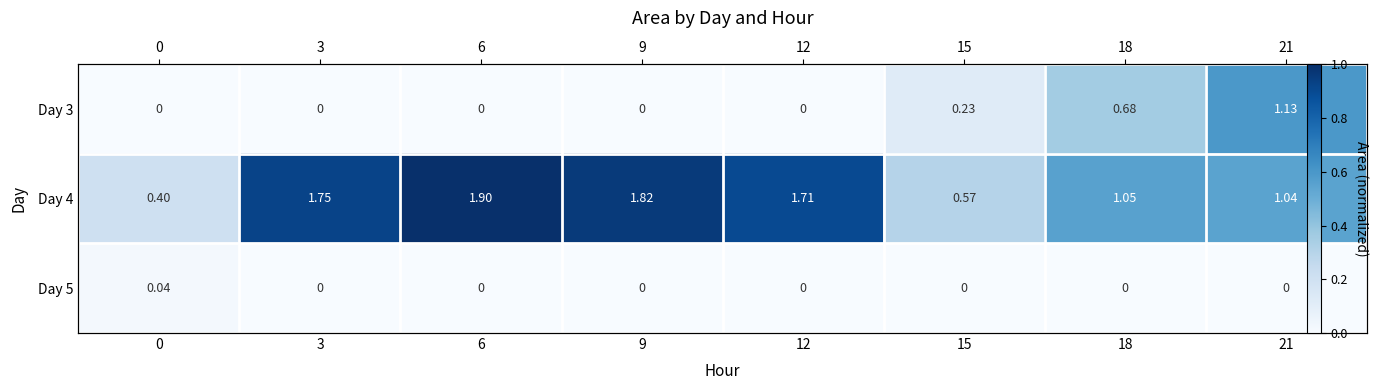

At which label is Day 5 closest to 0?

3